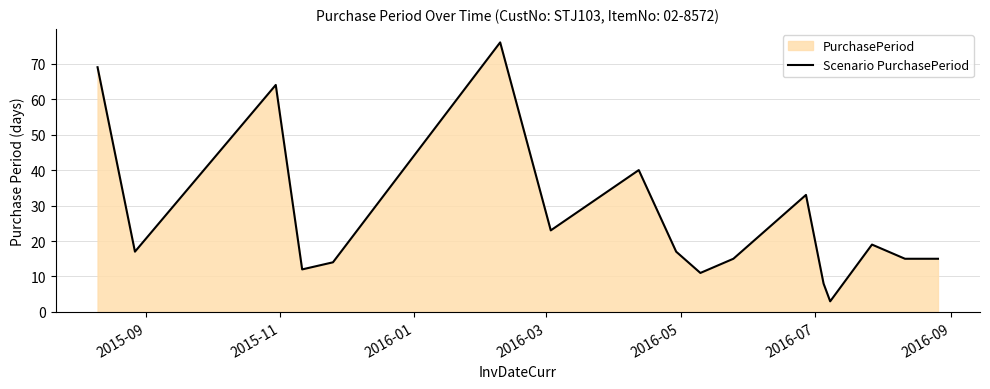

What is the sum of all values?

451